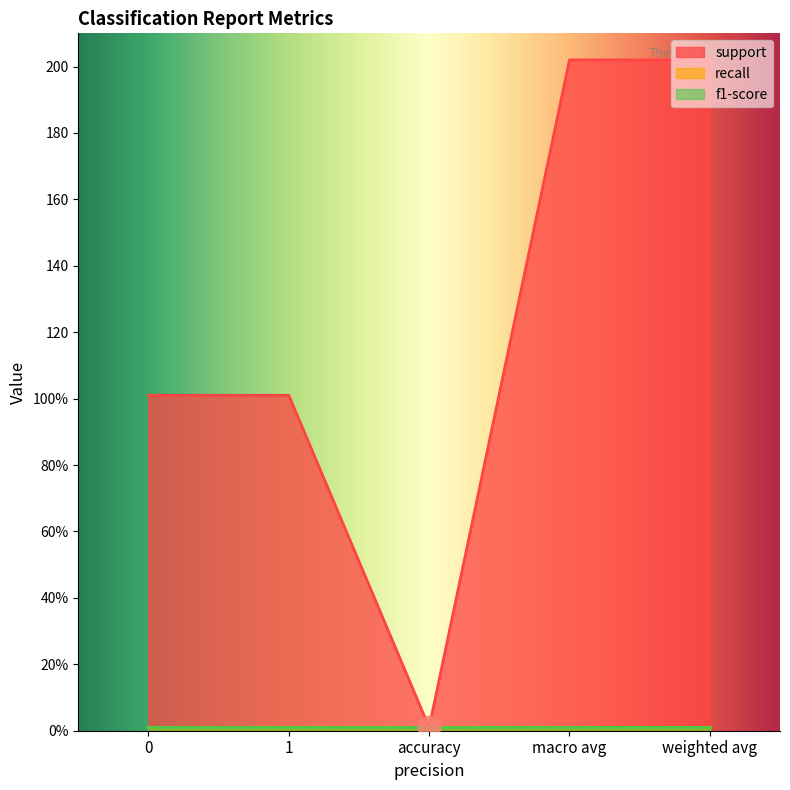

The value of support at macro avg is 202. True or false?

True